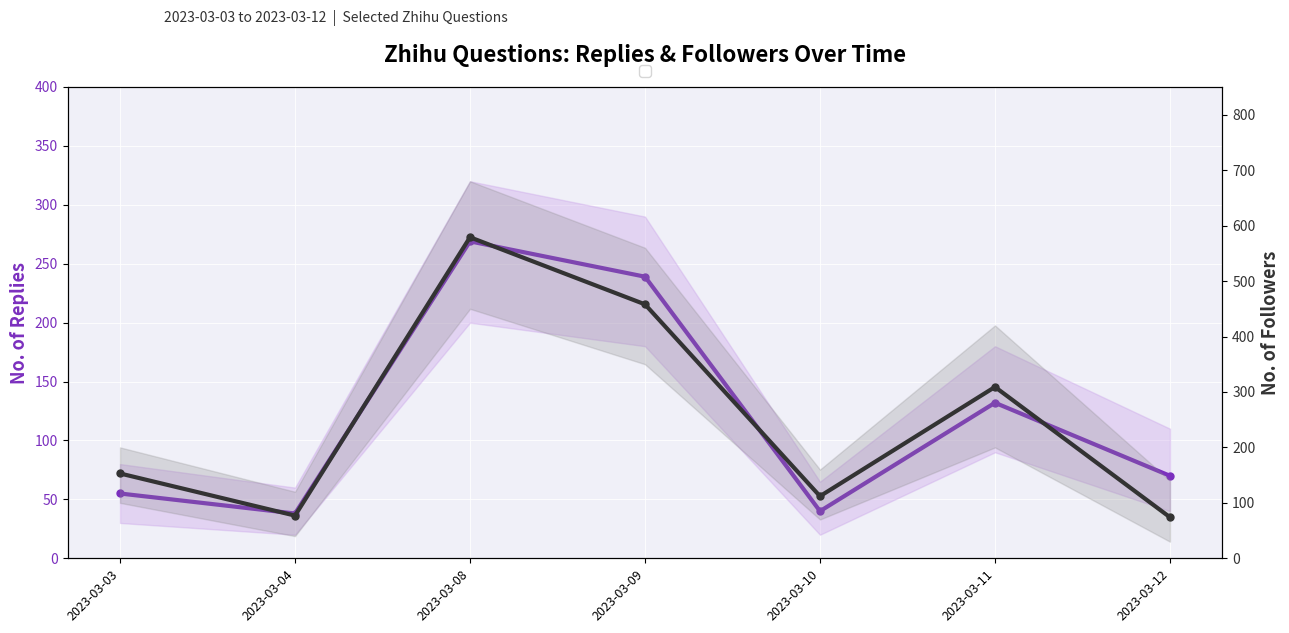

What is the total value across all series at 2023-03-08?

848